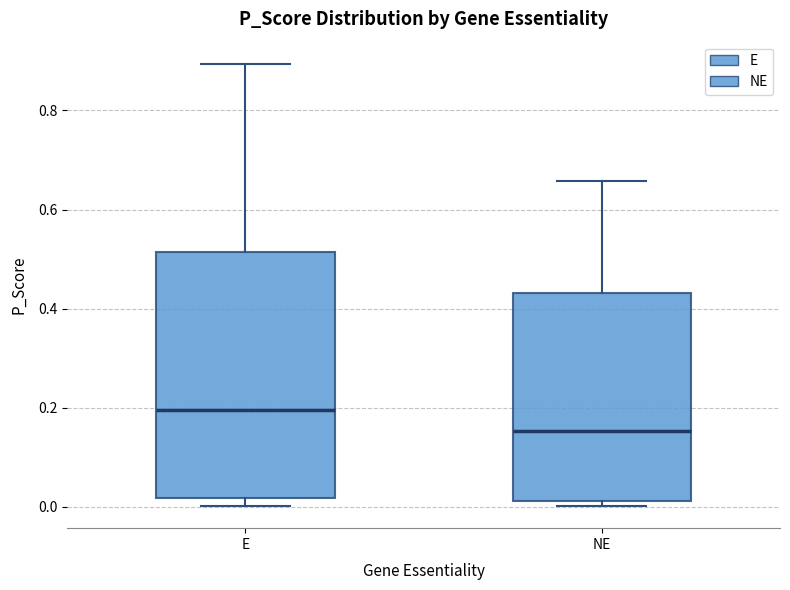

Where is the upper edge of the box for E on the y-axis? The values are not printed on the chart, so give them approximately, as read against the axis.

0.52